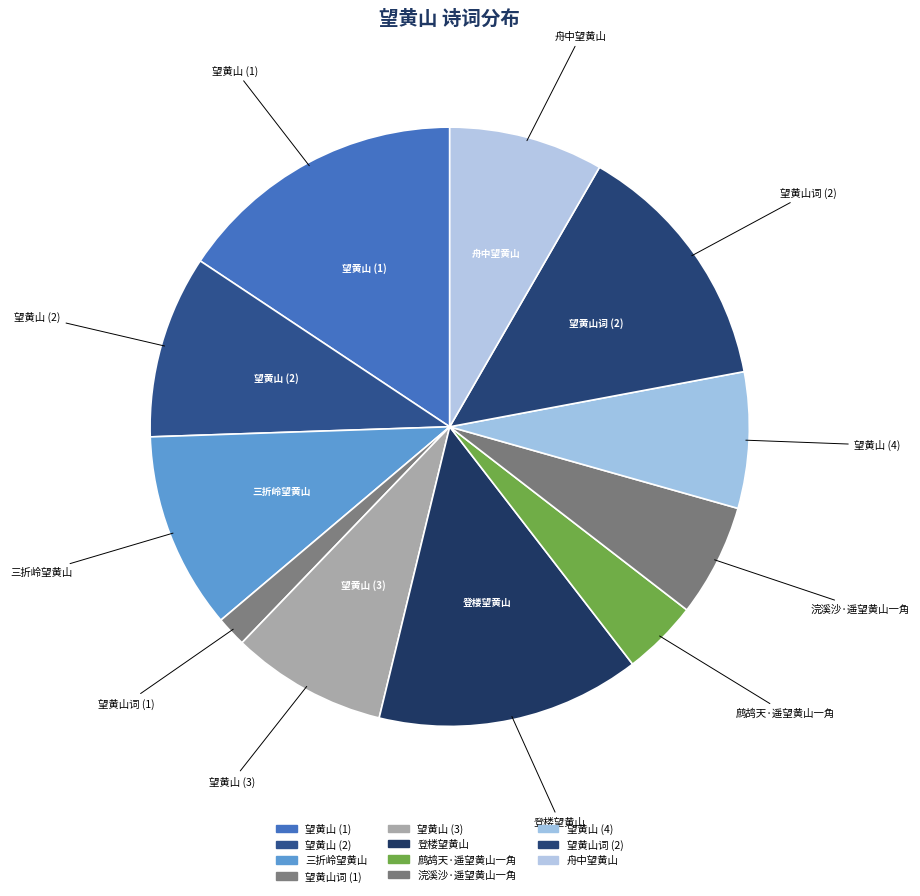

How many slices are in this pie chart?

11